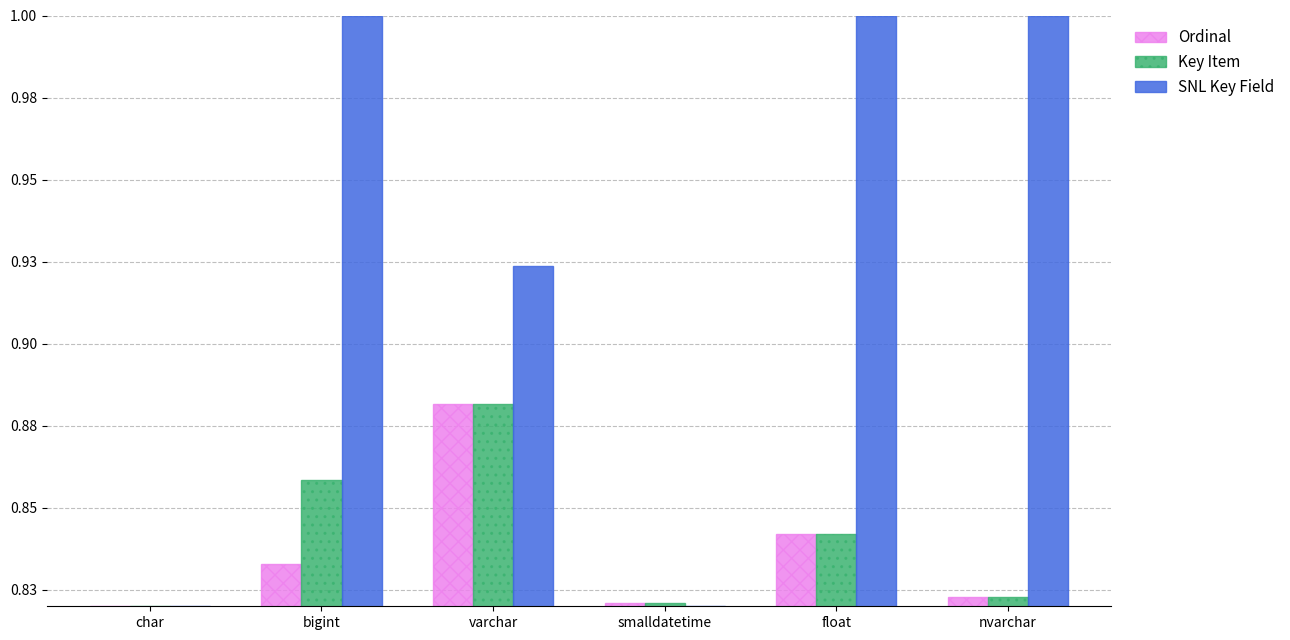

Are the bars horizontal?

No